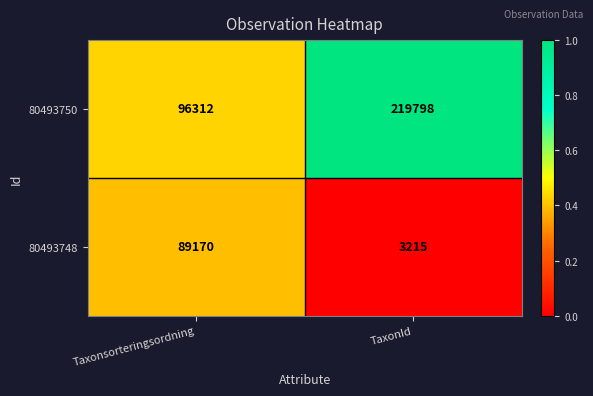

Where is 80493750 nearest to the value 158055?

Taxonsorteringsordning